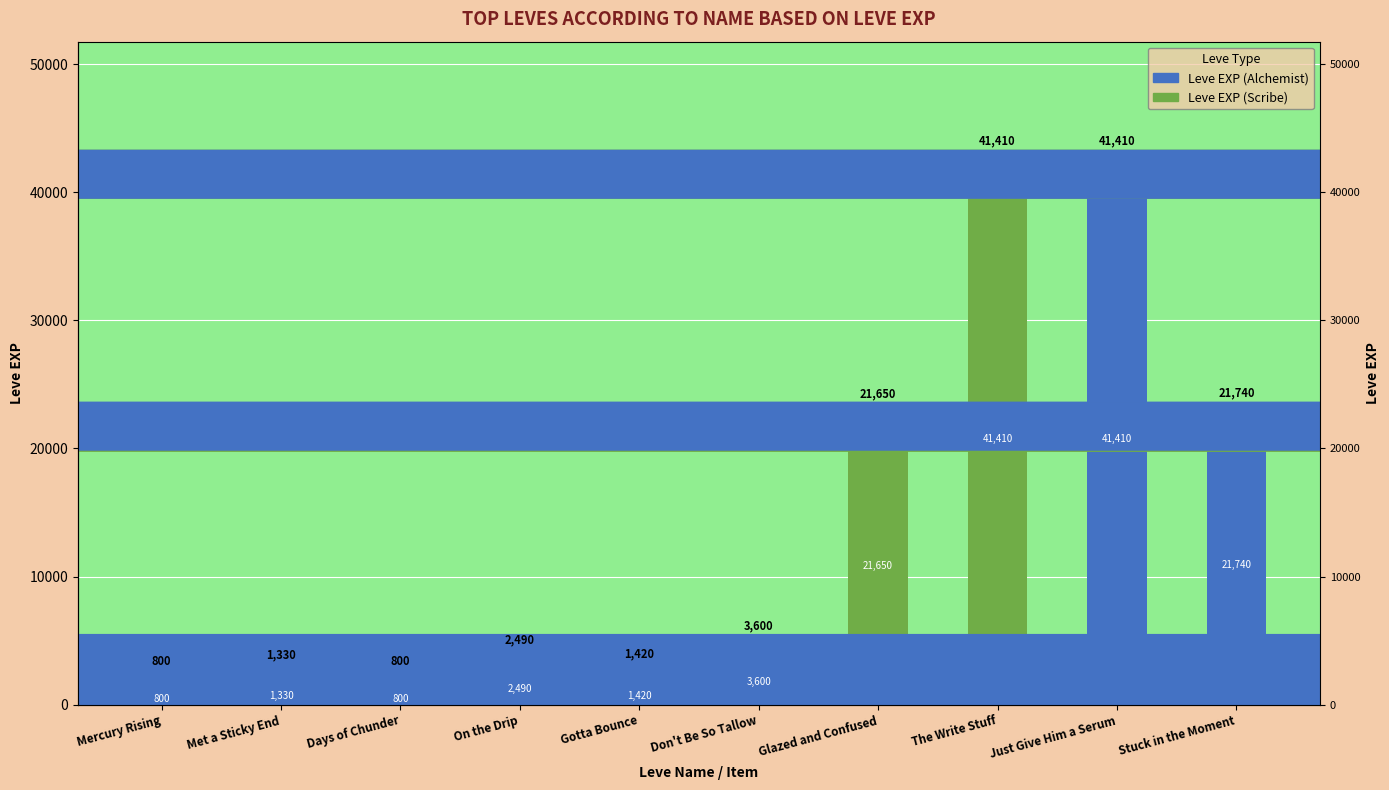

Where is the data nearest to the value 21105?

Glazed and Confused